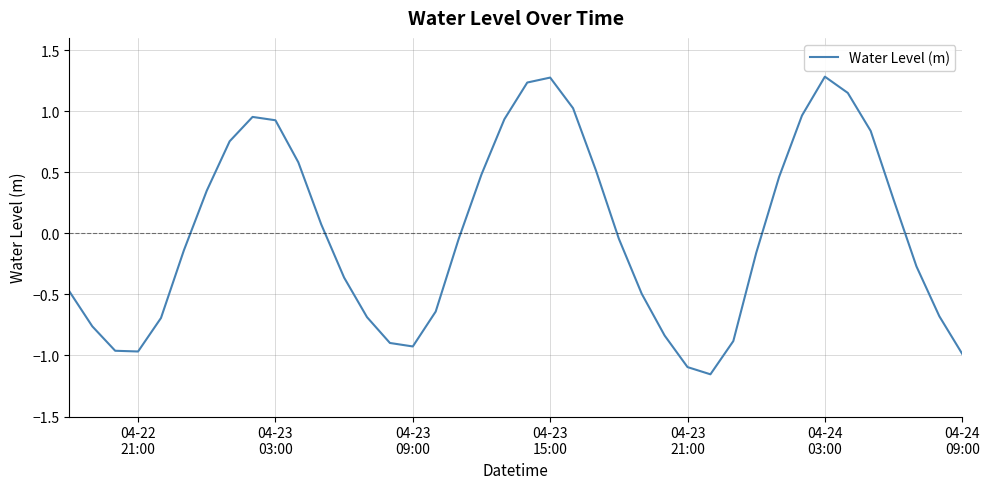

What is the maximum value shown in the chart?

1.3